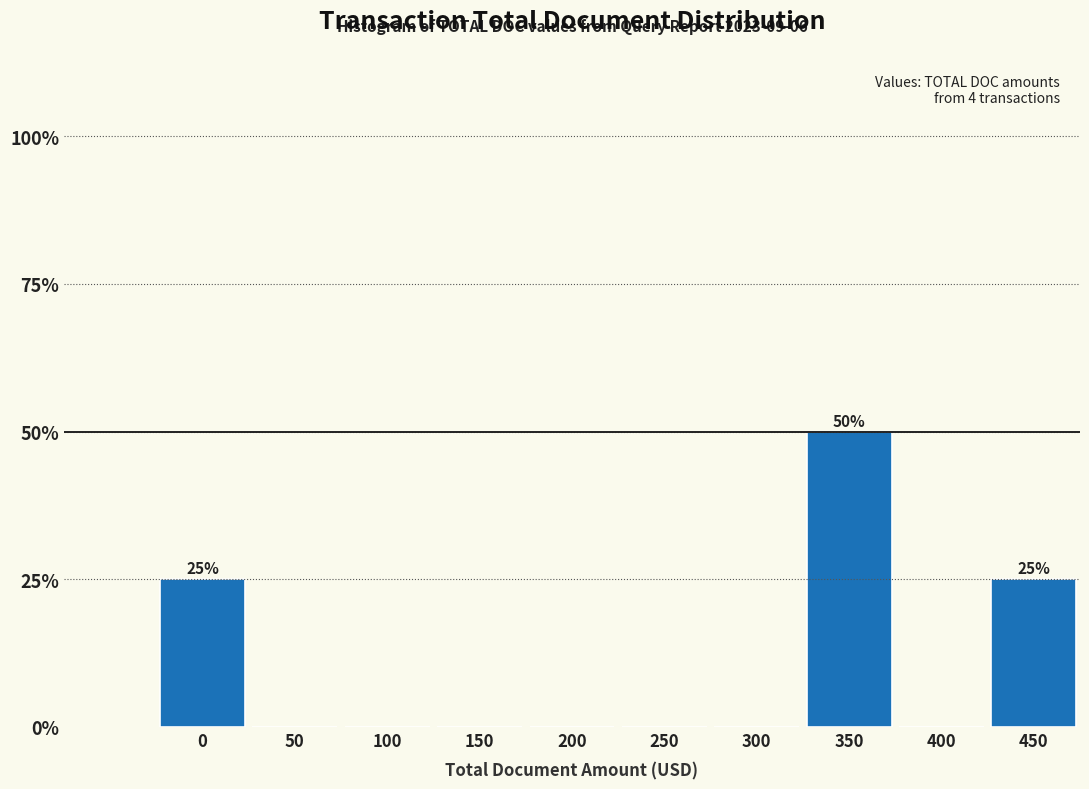

Reading left to right, extract all data points from this chart.

0=25	50=0	100=0	150=0	200=0	250=0	300=0	350=50	400=0	450=25